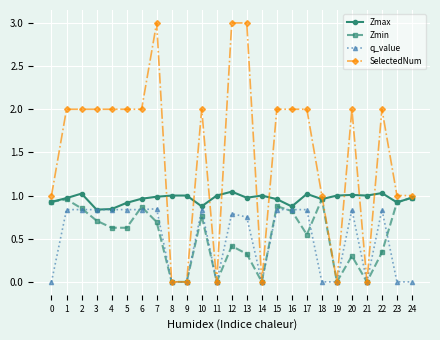

True or false: Zmin has more than 2 interior local peaks.

True